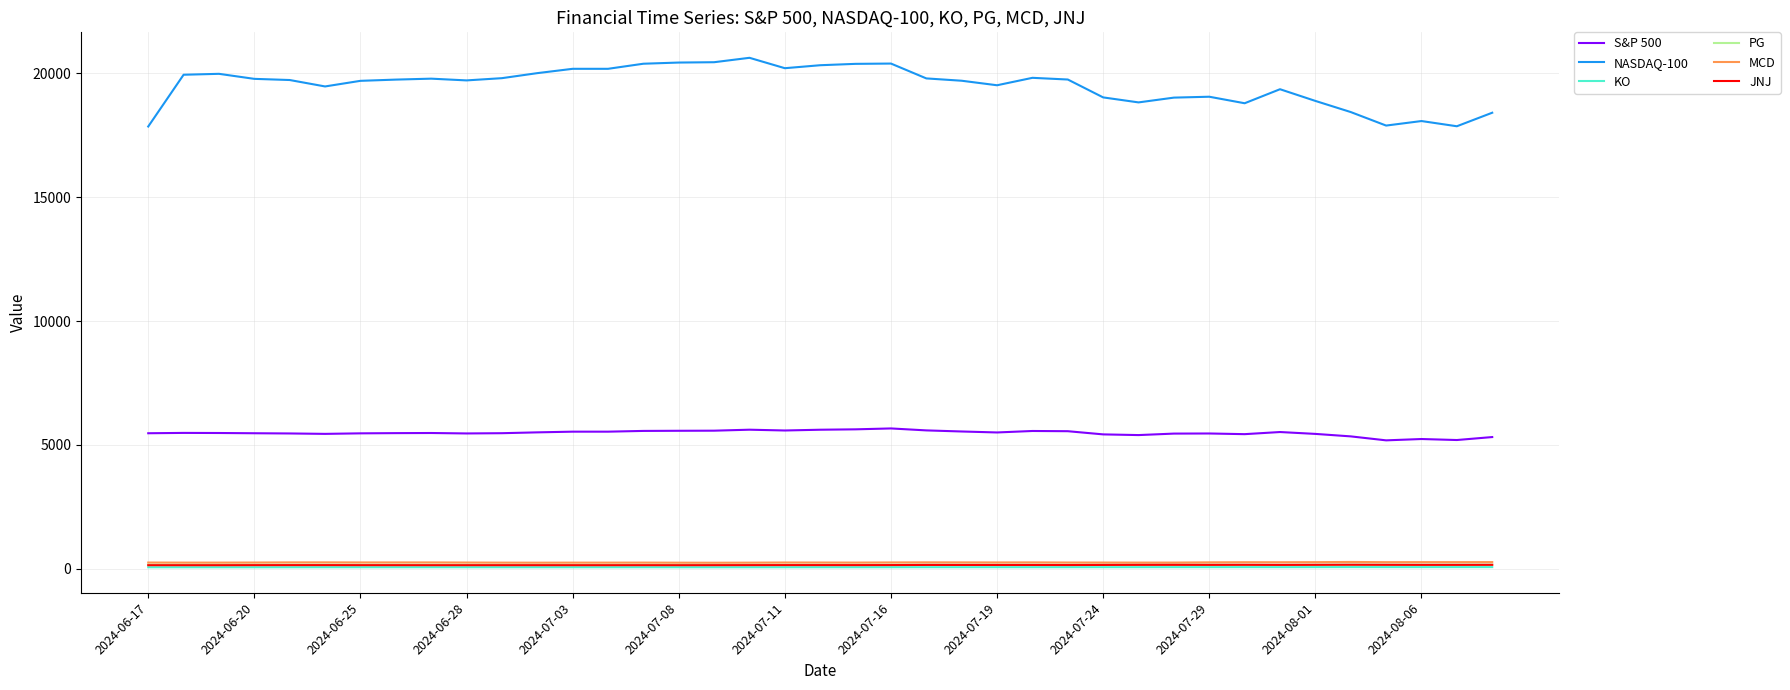

What is the lowest value of the NASDAQ-100 series?

17857.0